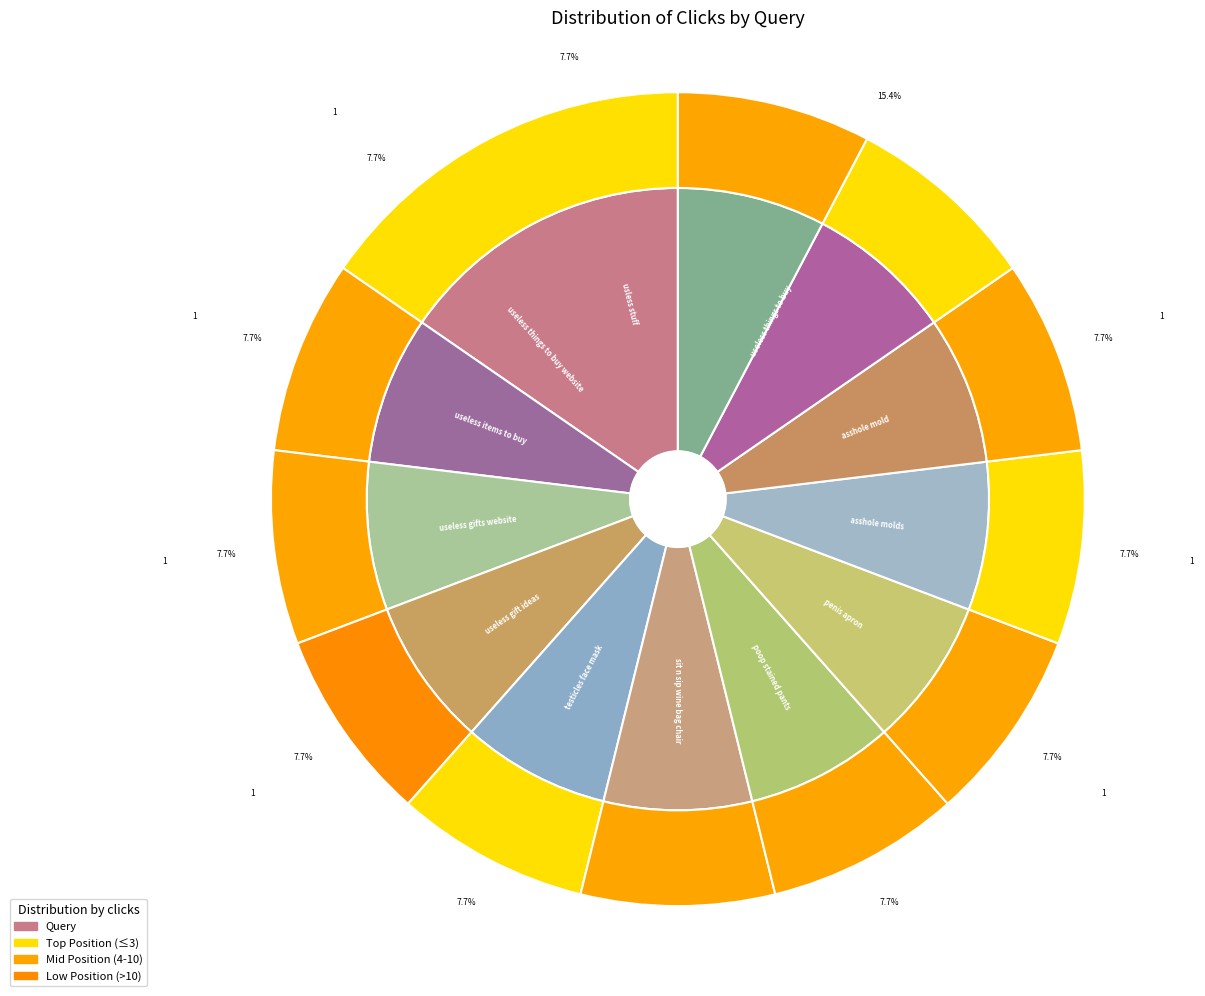

How many segments does this pie chart have?

12